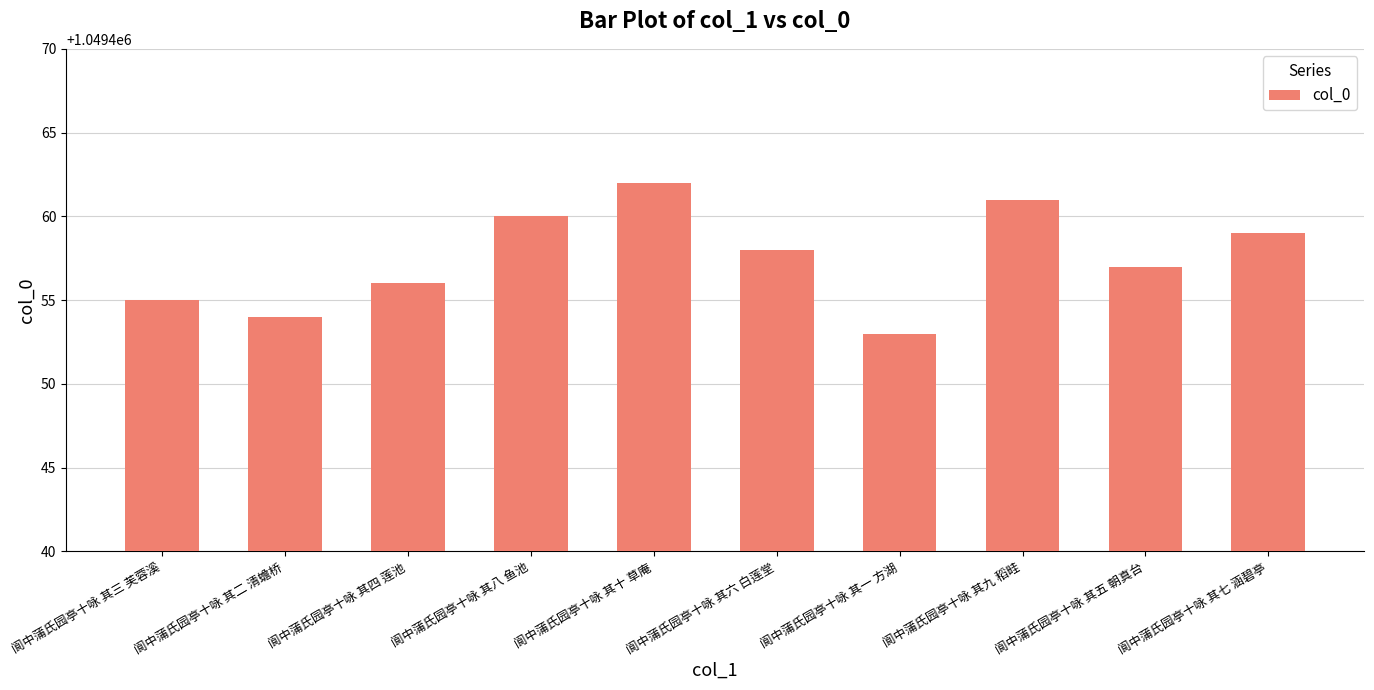

What position from the left is 阆中蒲氏园亭十咏 其二 清蟾桥?

2